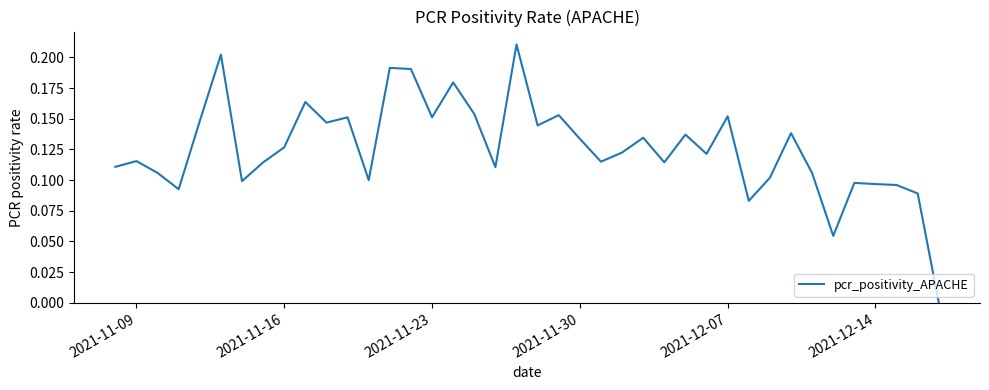

What is the value of the 20th point from the left?

0.2